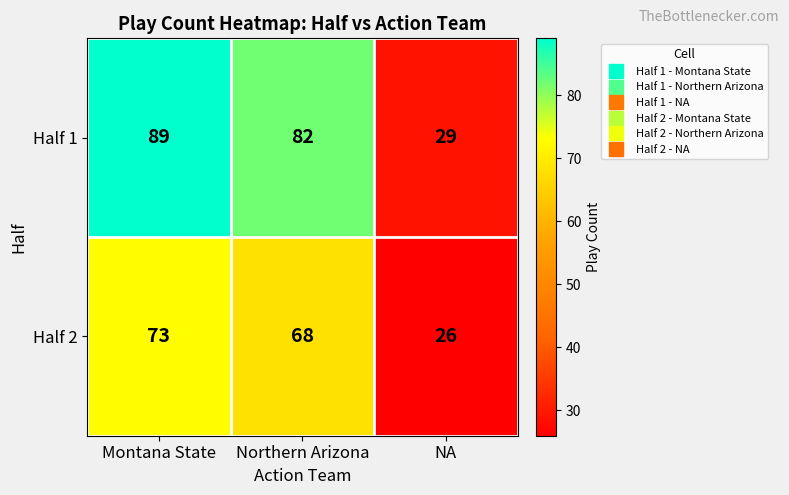

List the series in order of their peak value, highest first.

Half 1, Half 2